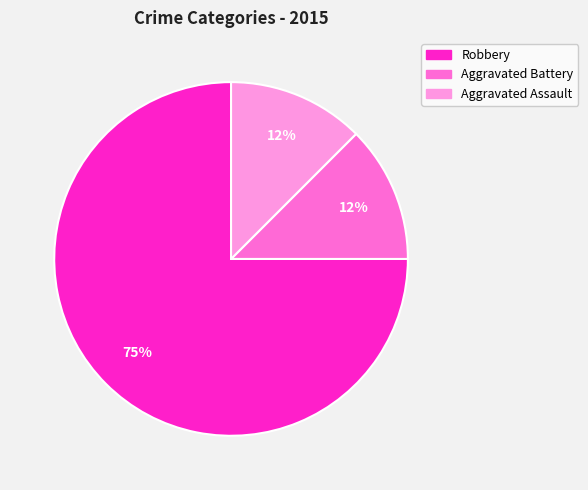

How many segments does this pie chart have?

3